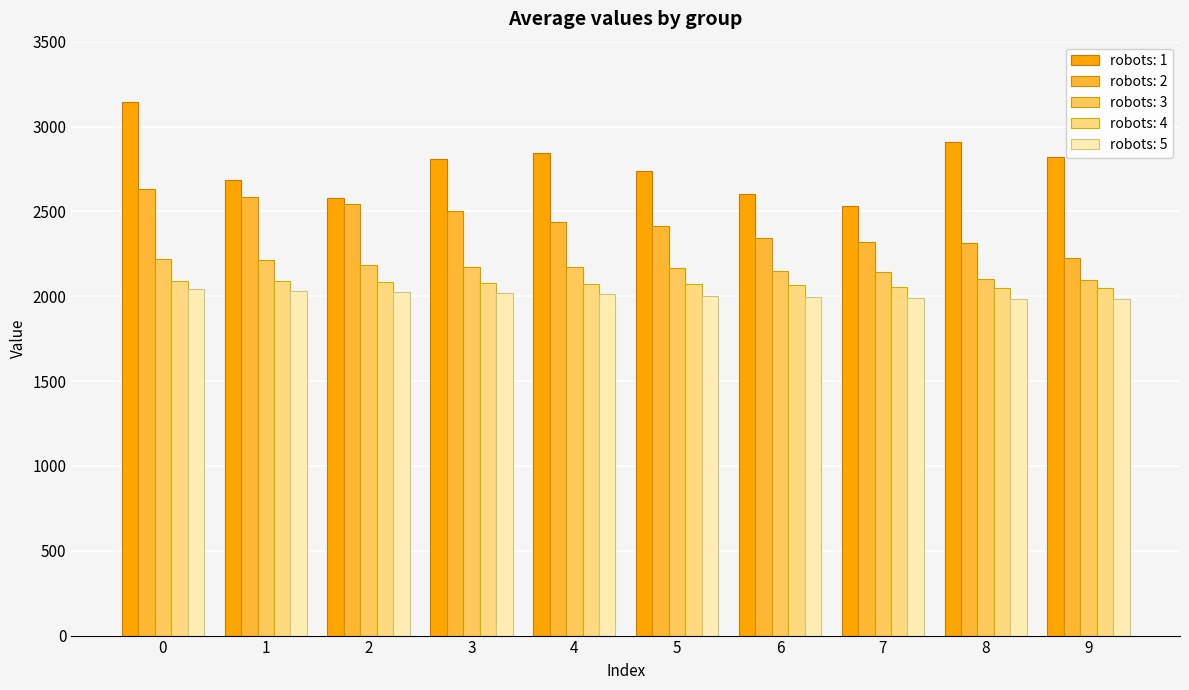

Which series has the largest total across all categories?

robots: 1